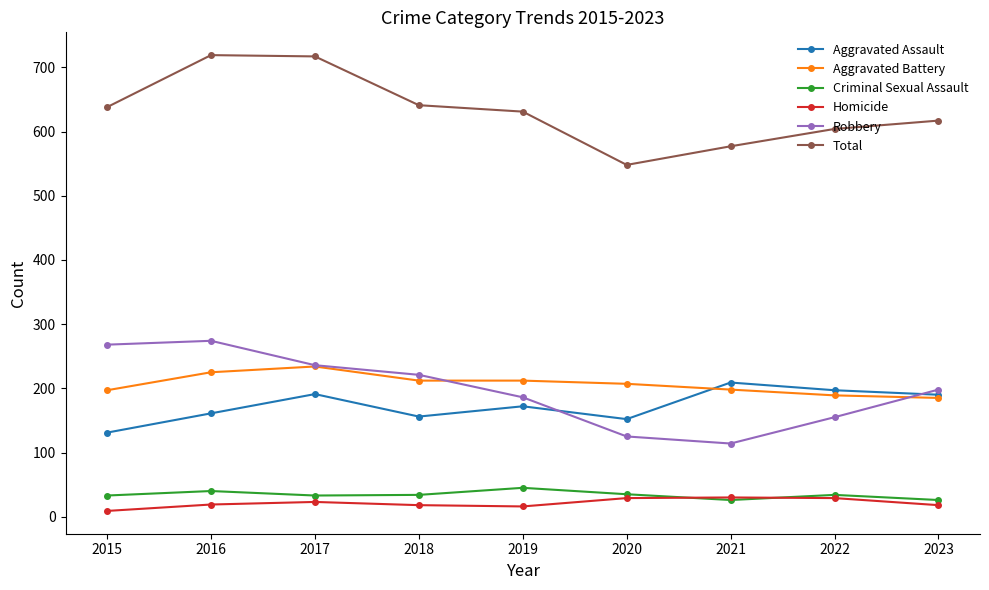

Is this an area chart (filled region under the line)?

No